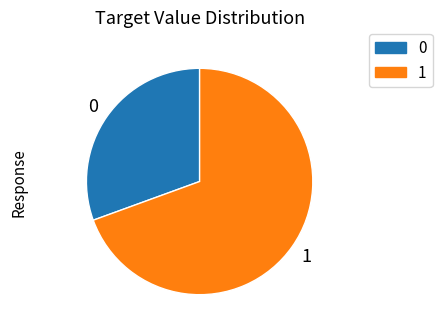

Which slice represents more than half of the pie?

1